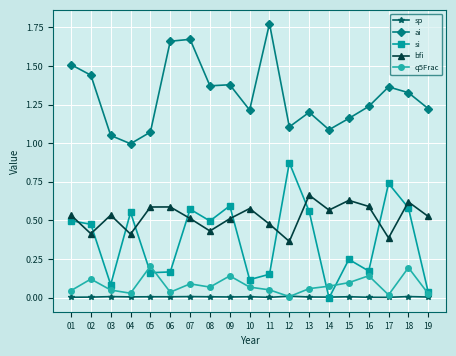

At which category does q5Frac reach its first local valley?

04